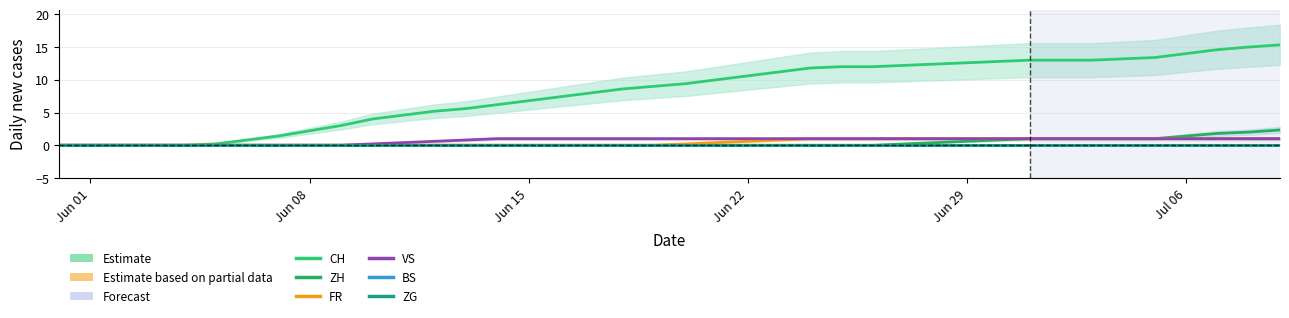

True or false: ZG and ZH cross at least once.

False